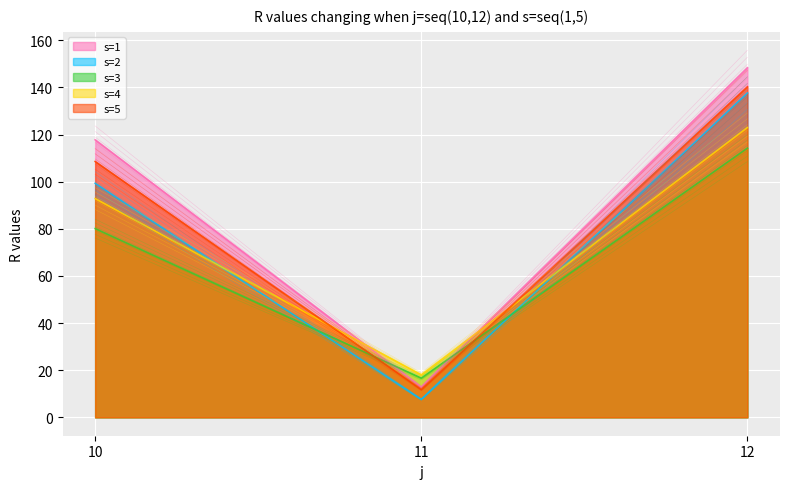

The value of s=3 at 12 is 115.4. True or false?

True